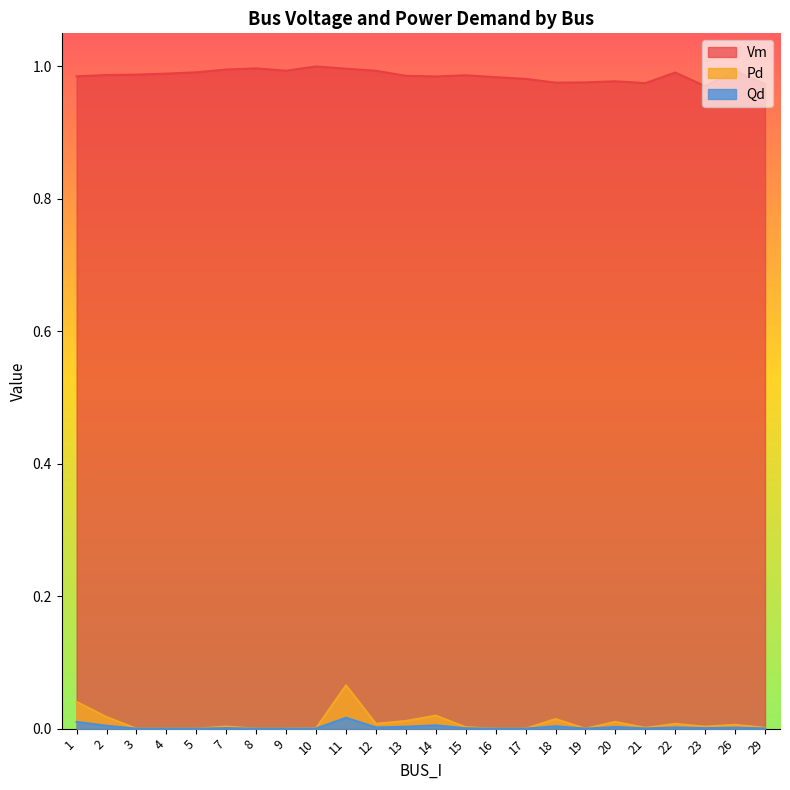

Rank the series by their maximum value, from lowest to highest.

Qd, Pd, Vm